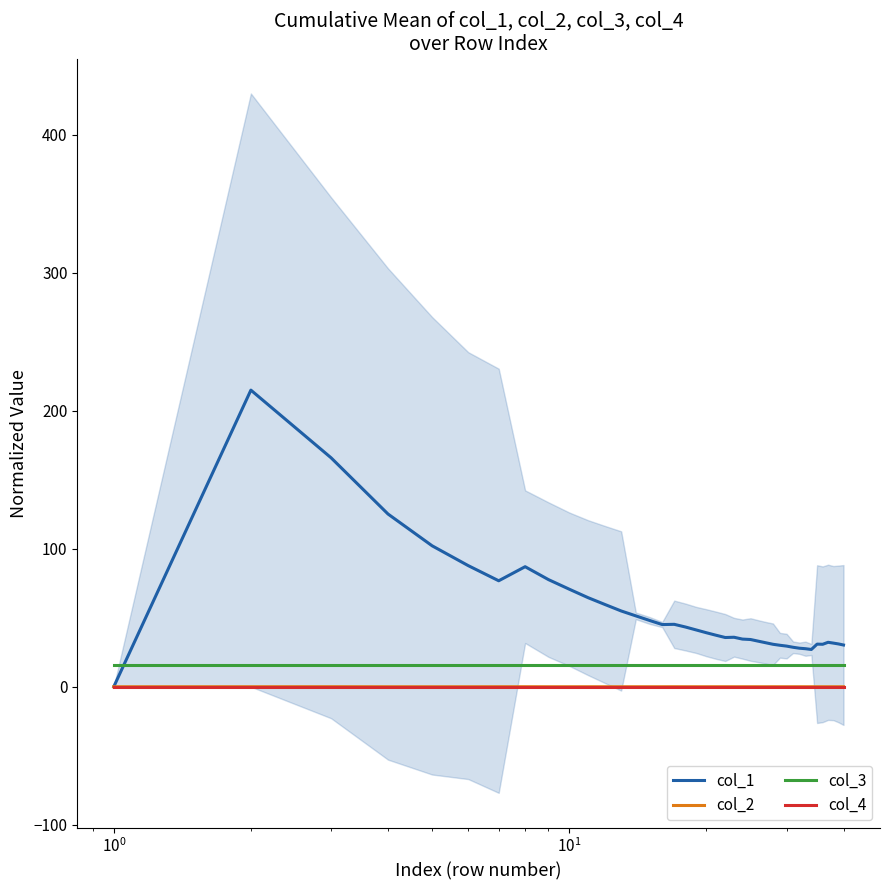

True or false: col_4 has more than 0 interior local peaks.

False